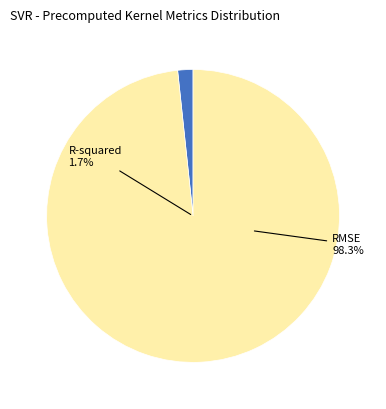

What percentage is the RMSE slice, to the nearest percent?

98%